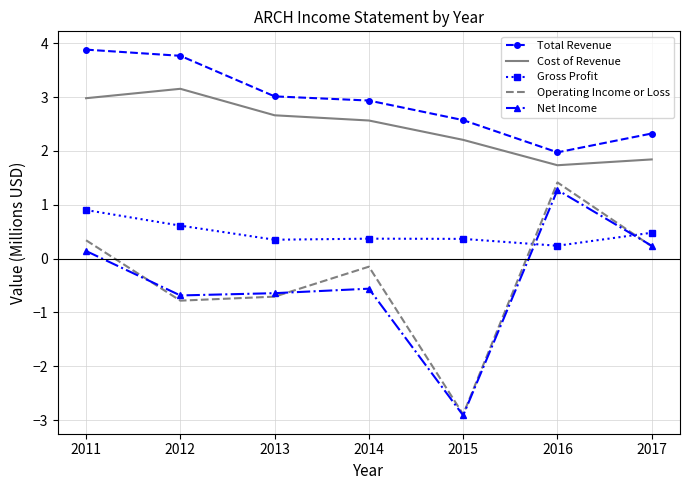

Count the number of data series in this chart.

5